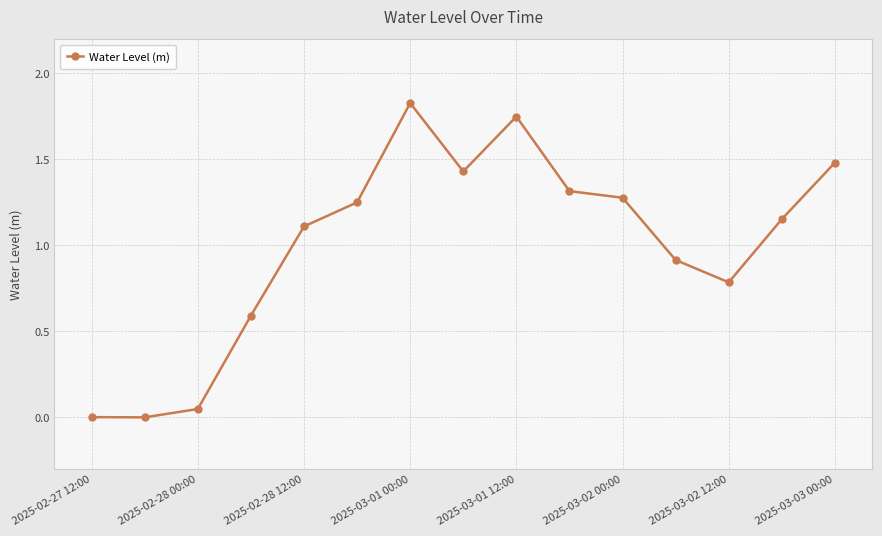

True or false: there are more than 0 points higher than both neighbors.

True